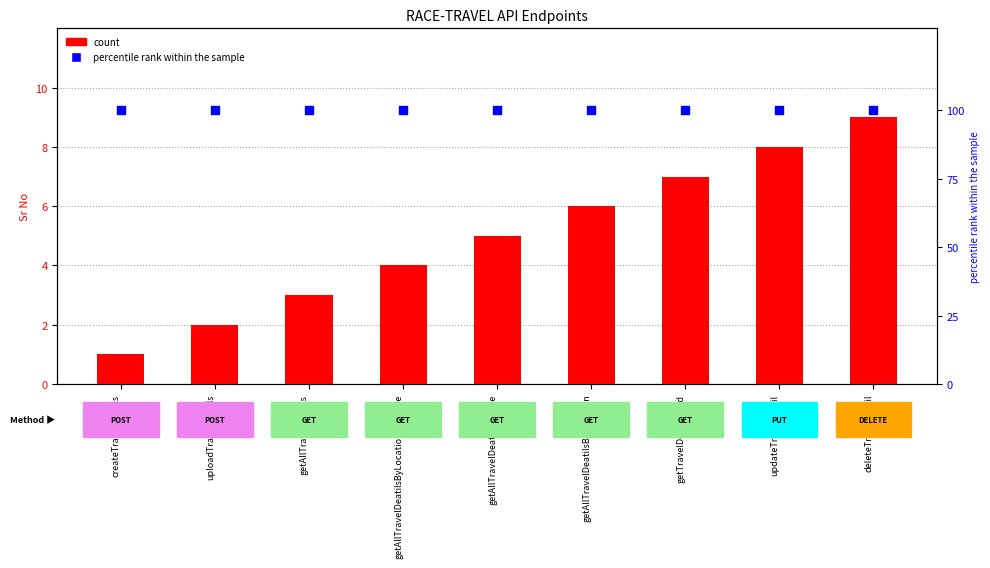

Which series has the widest spread of Y values?

count